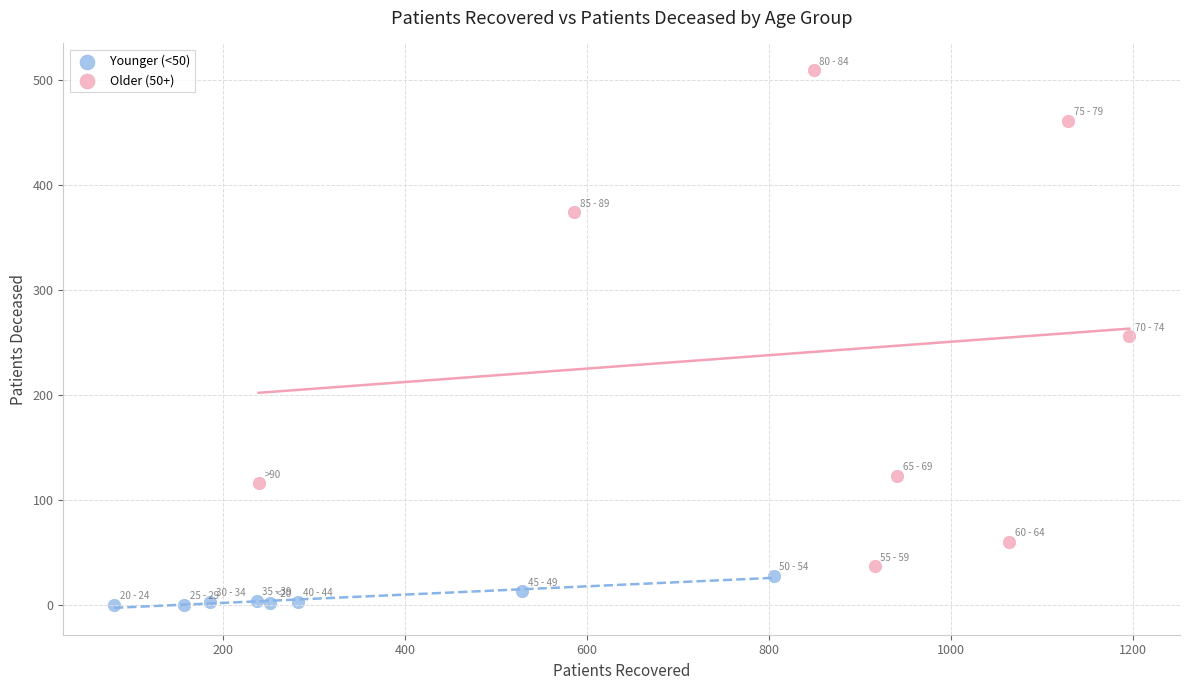

Which series reaches the minimum Y coordinate?

Younger (<50)